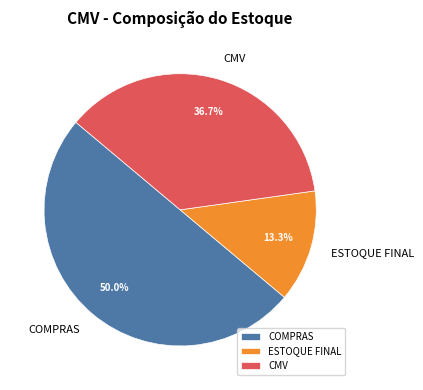

What is the total percentage of COMPRAS and ESTOQUE FINAL?

63.3%